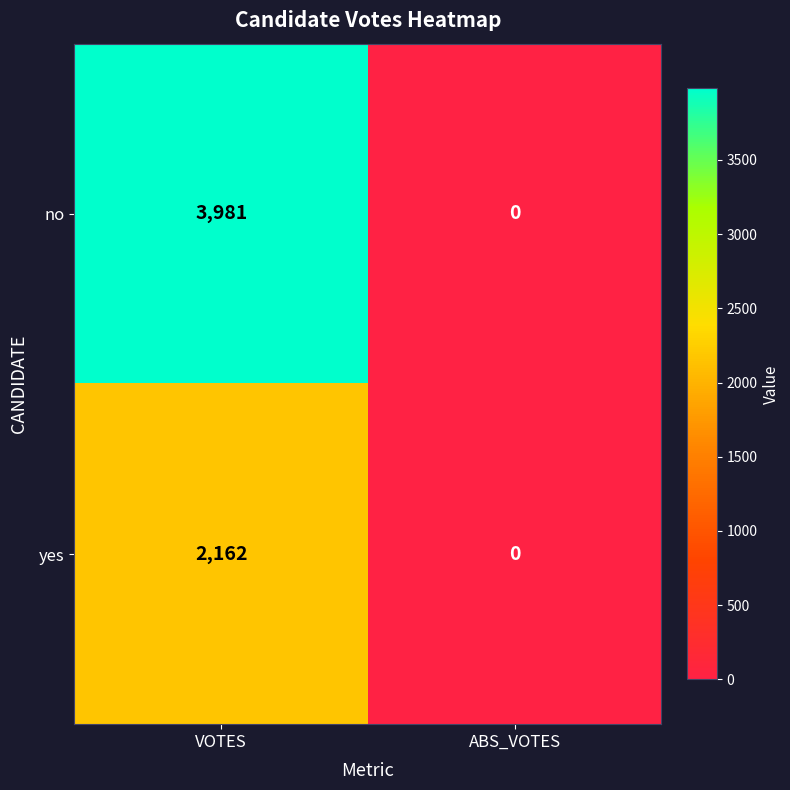

Which label corresponds to the largest value in the chart?

VOTES